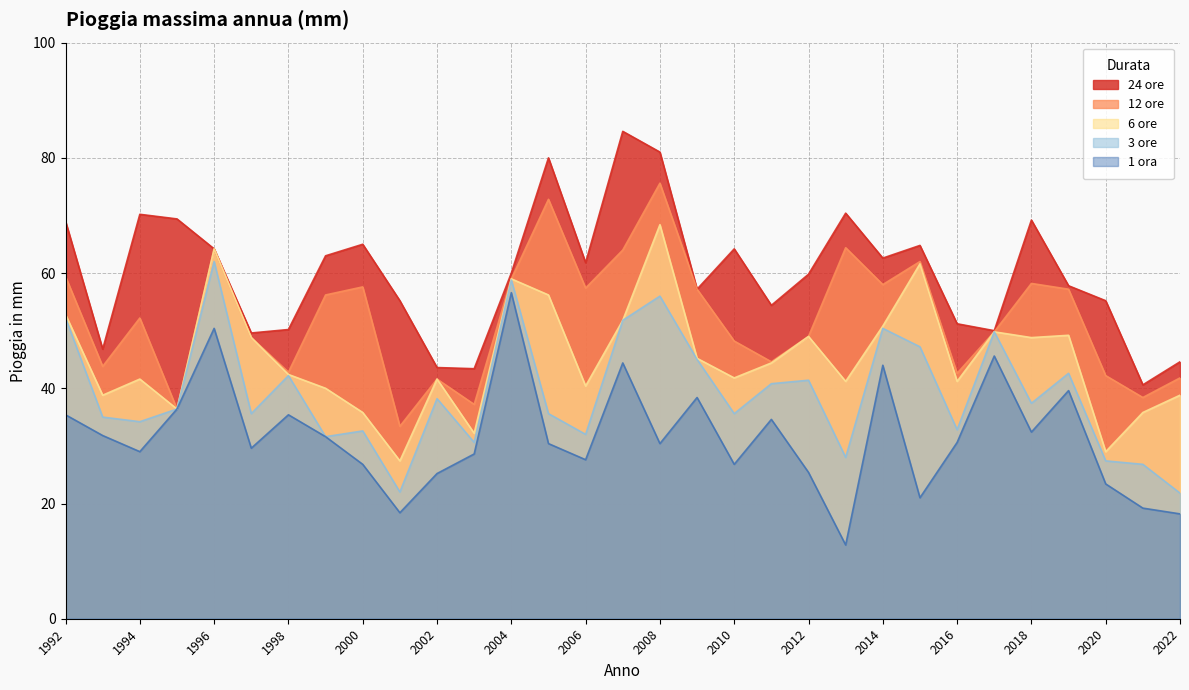

True or false: 3 ore and 6 ore intersect in this chart.

False